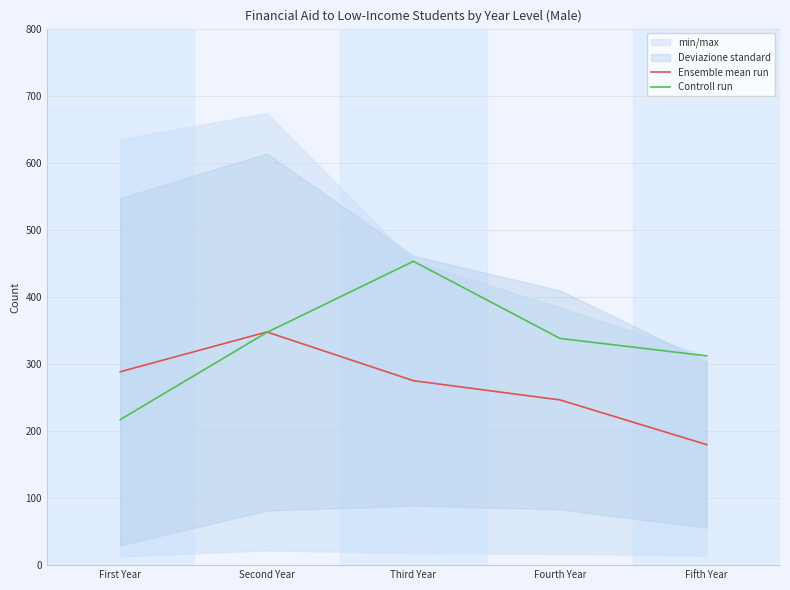

True or false: Ensemble mean run and Controll run intersect in this chart.

True